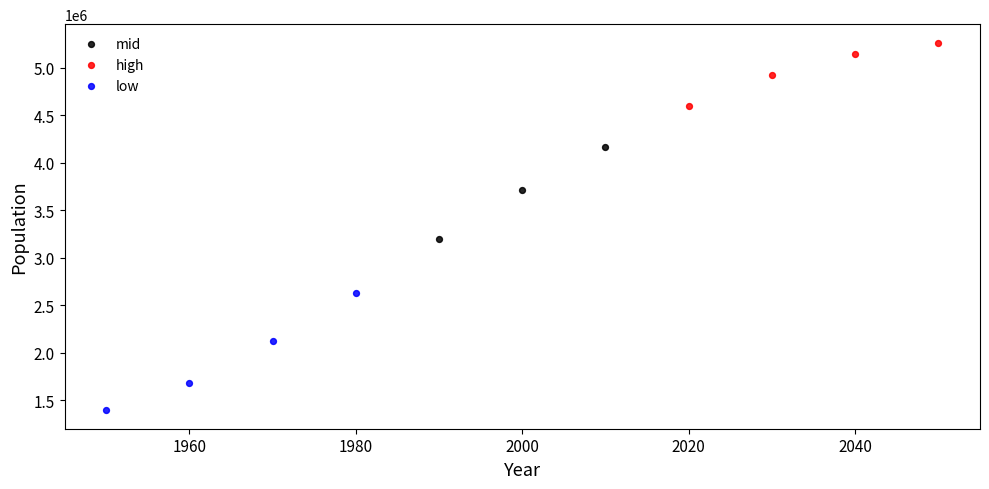

Which series reaches the minimum Y coordinate?

low